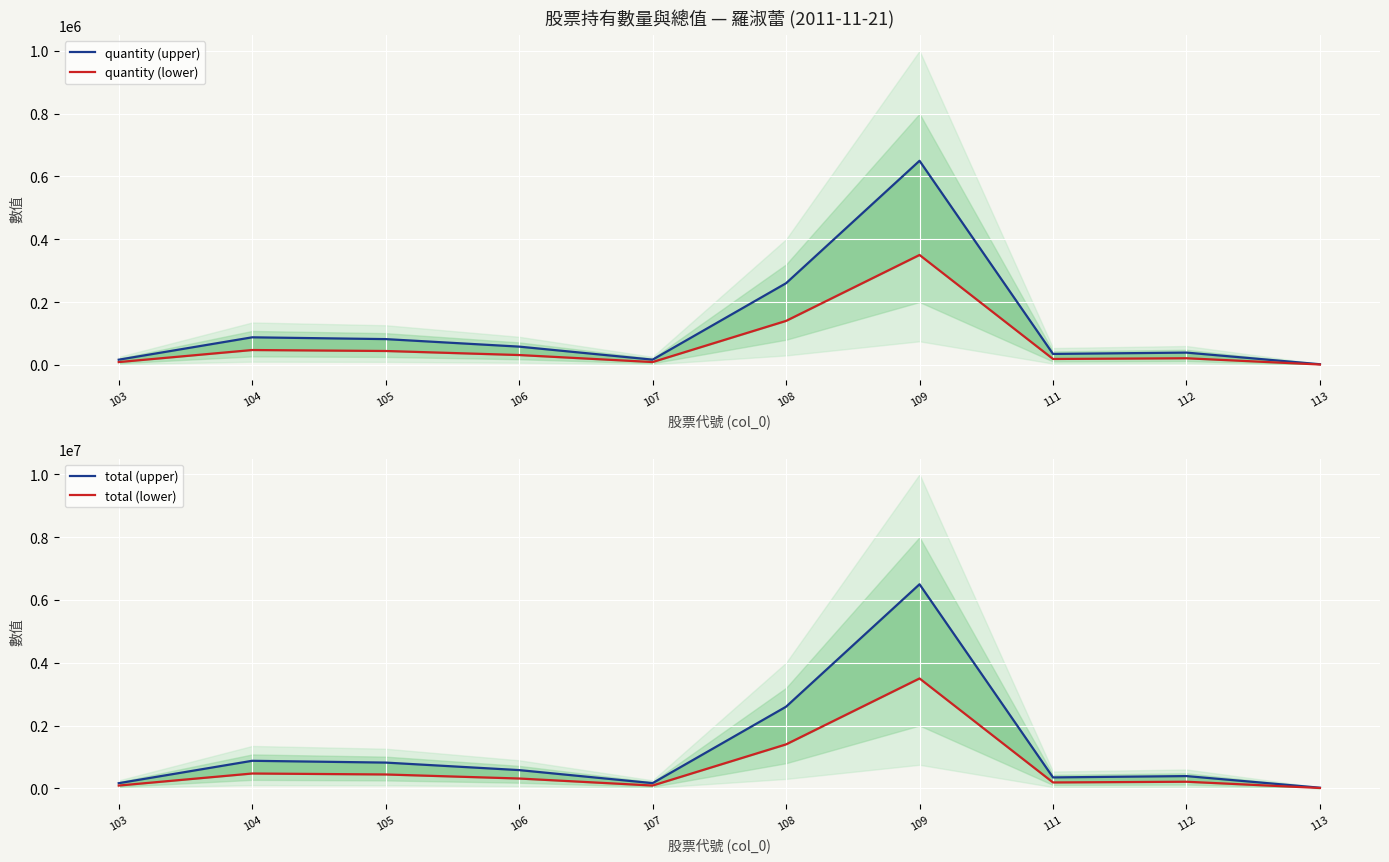

How many data points in quantity (upper) are less than 58059?

5